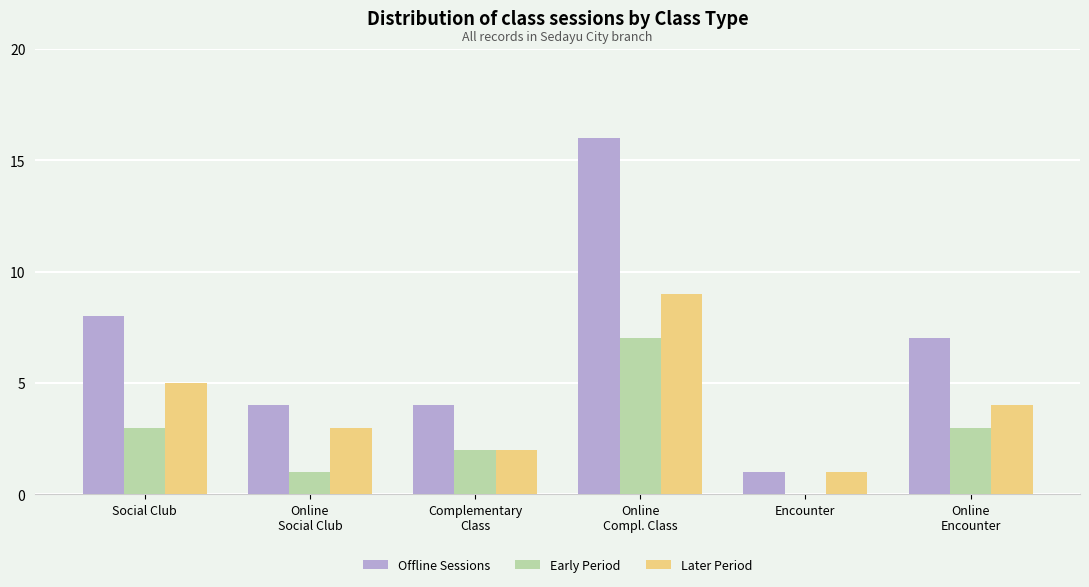

How many Early Period values are between 1 and 3?

4